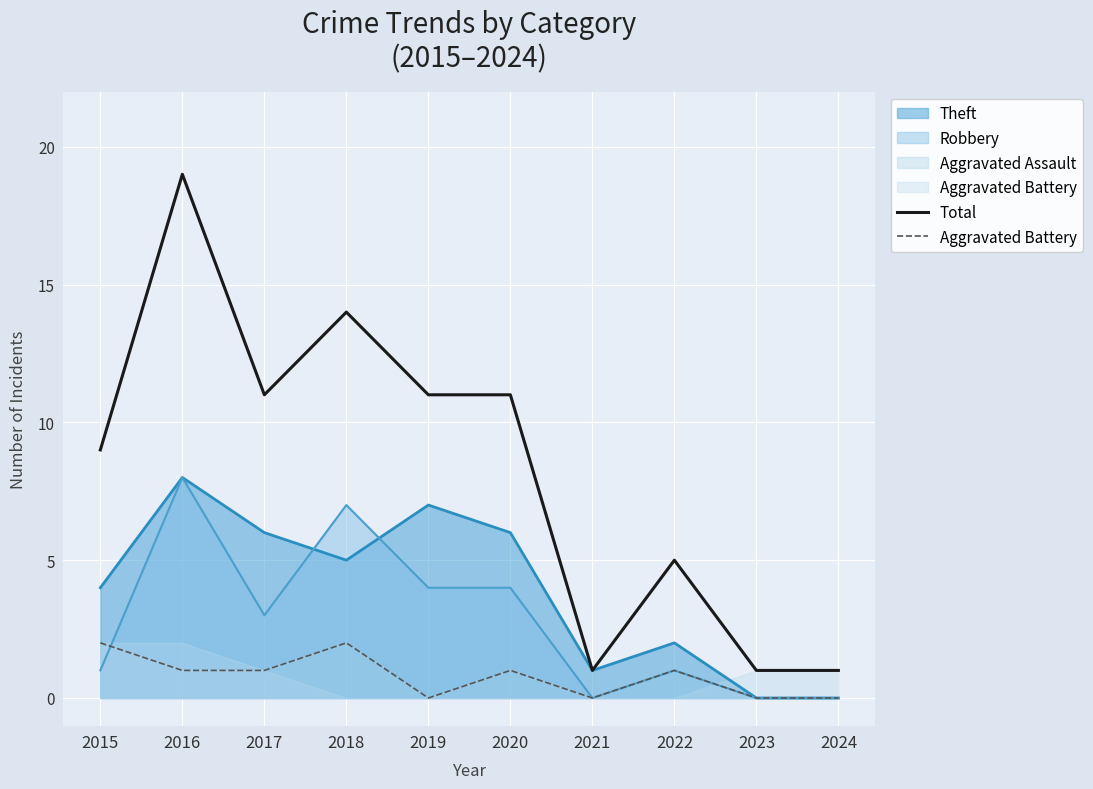

Reading left to right, list all the values displayed in this chart.

Total: 9	19	11	14	11	11	1	5	1	1
Aggravated Battery: 2	1	1	2	0	1	0	1	0	0